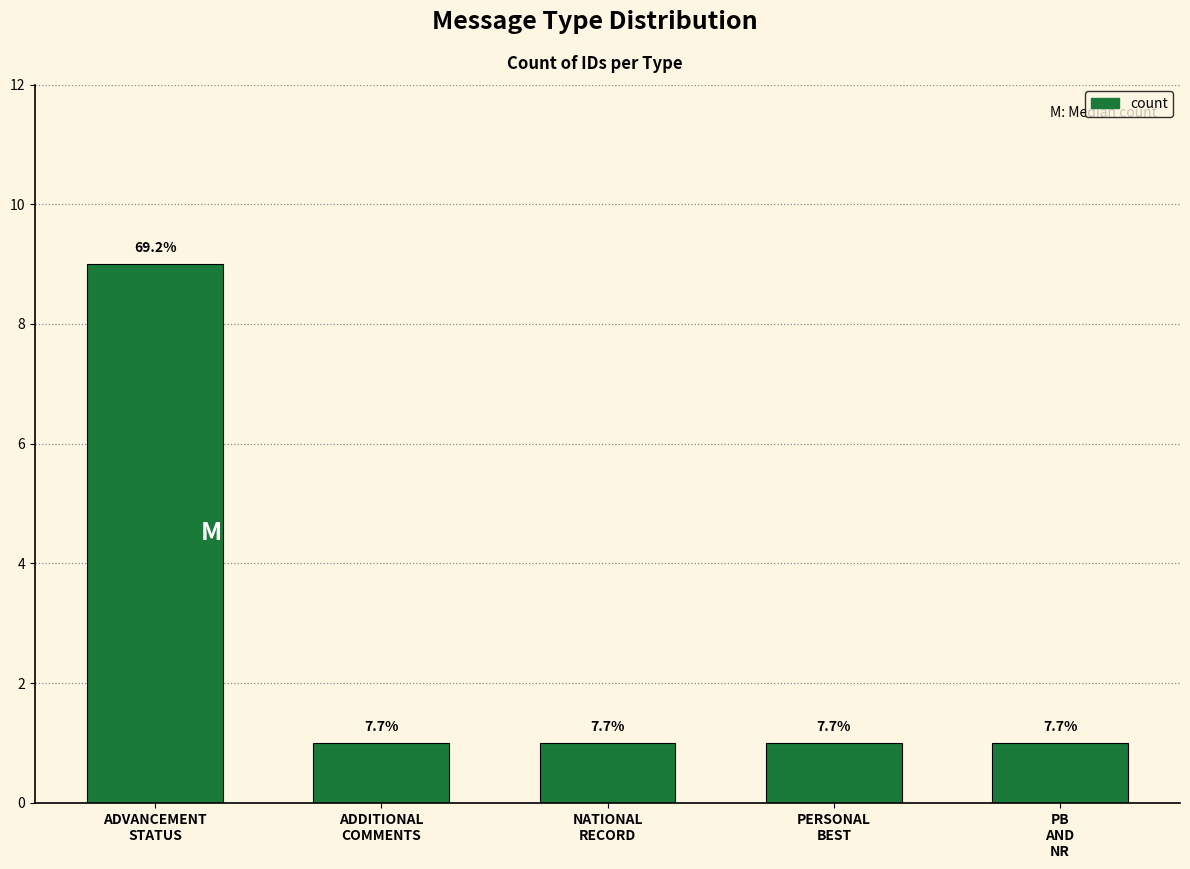

The value at NATIONAL
RECORD is 1. True or false?

True